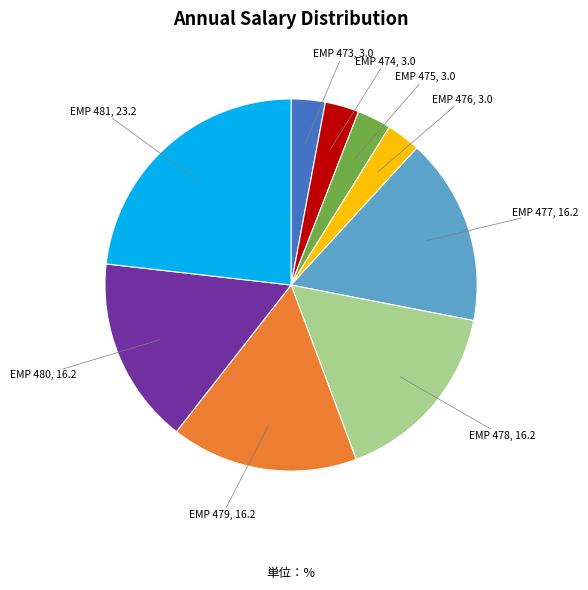

True or false: EMP 475 accounts for 3% of the total.

True